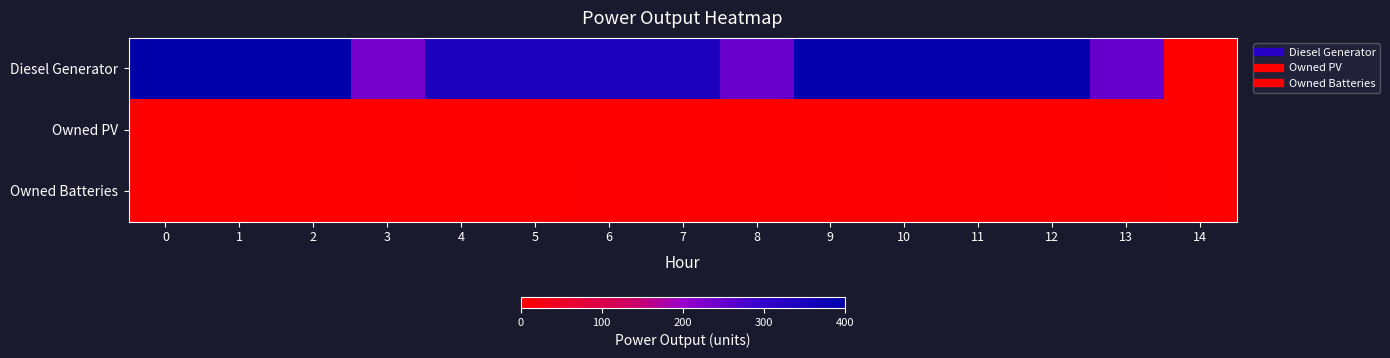

How many data points does each series have?

15